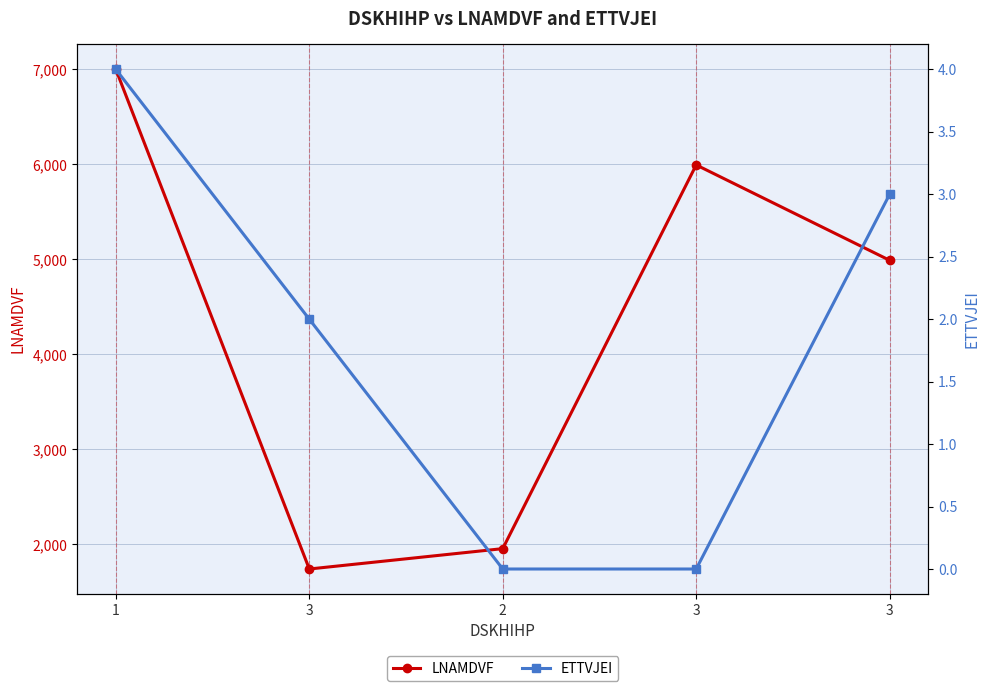

How many values in the ETTVJEI series exceed 2?

2